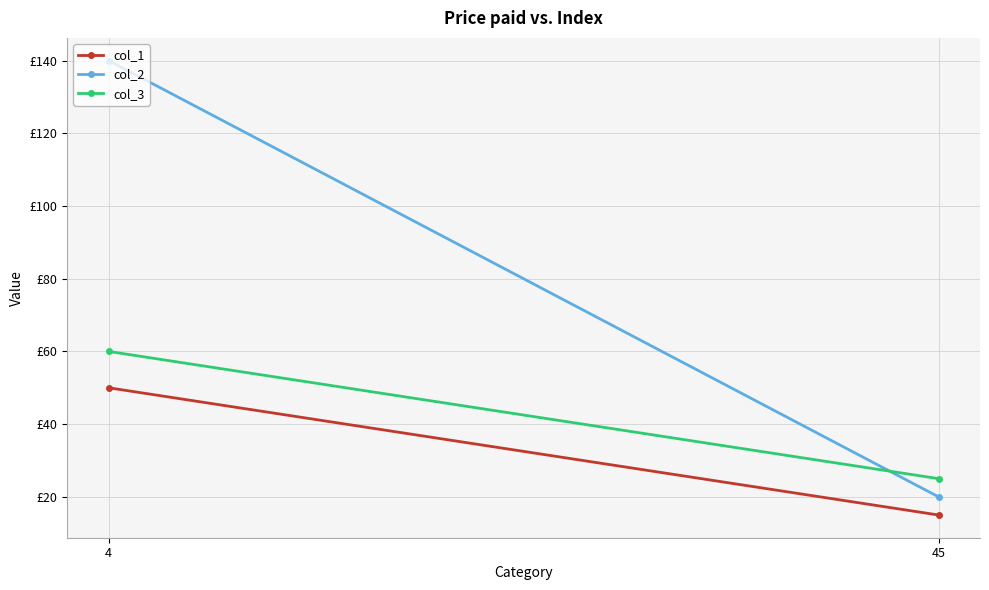

Which series has the largest range (max minus min)?

col_2